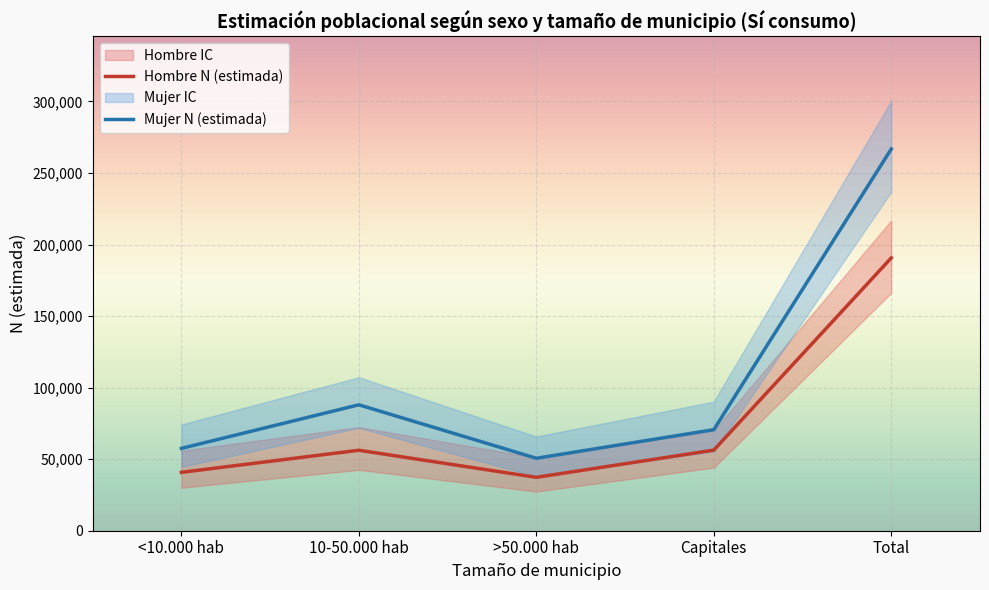

How many lines are shown in the chart?

2